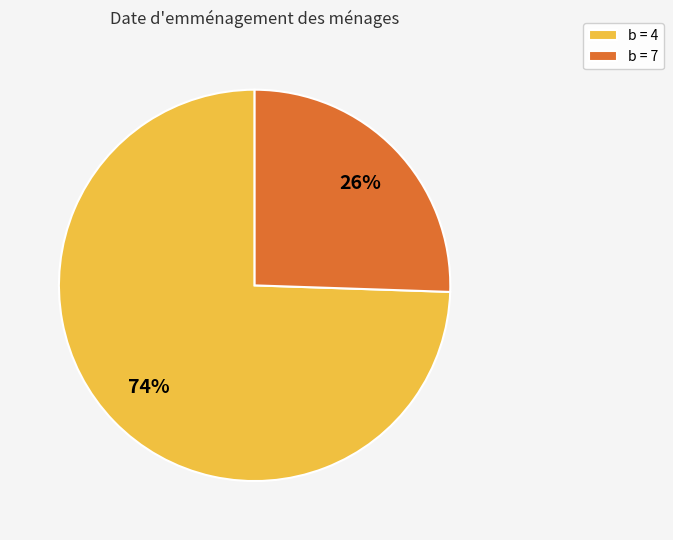

How many segments does this pie chart have?

2